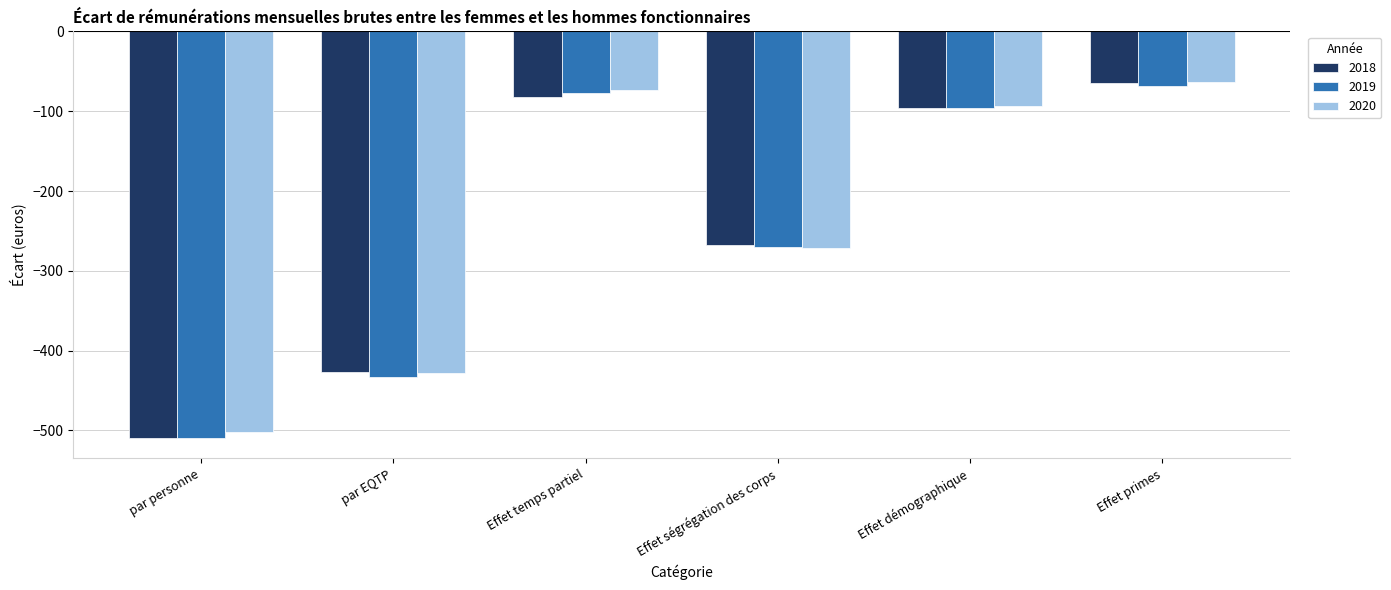

Between par EQTP and Effet primes, which series saw the biggest shift?

2019